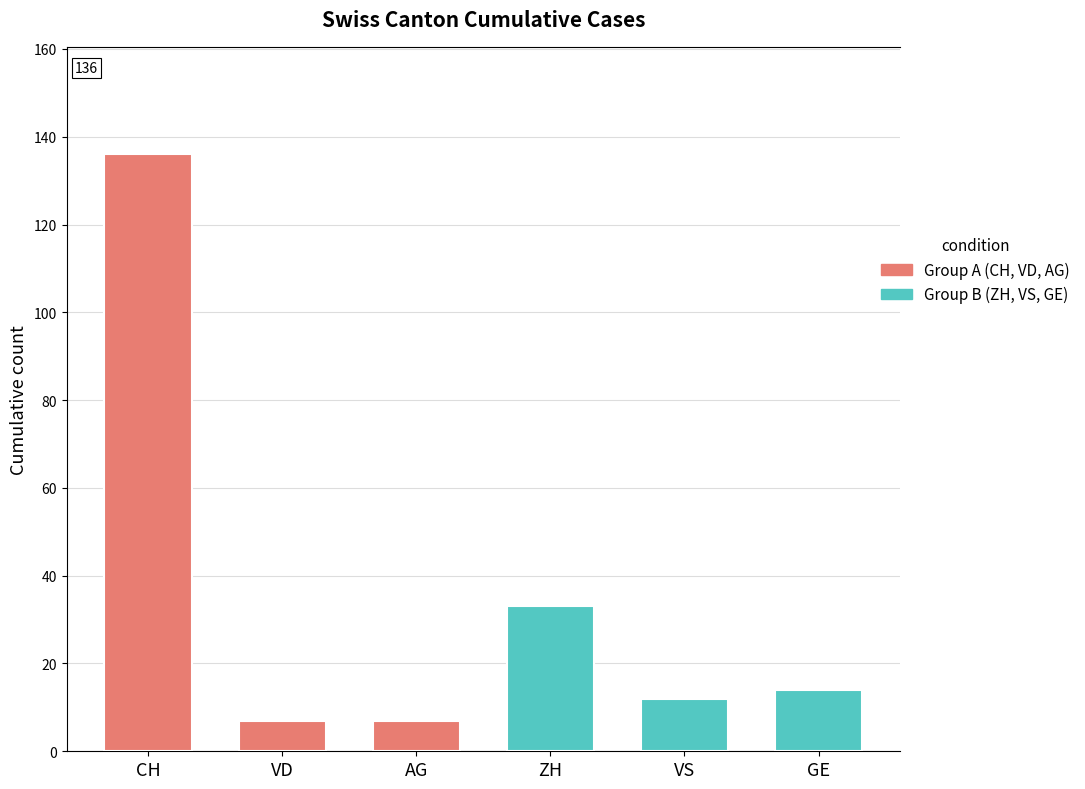

Count the number of data series in this chart.

2